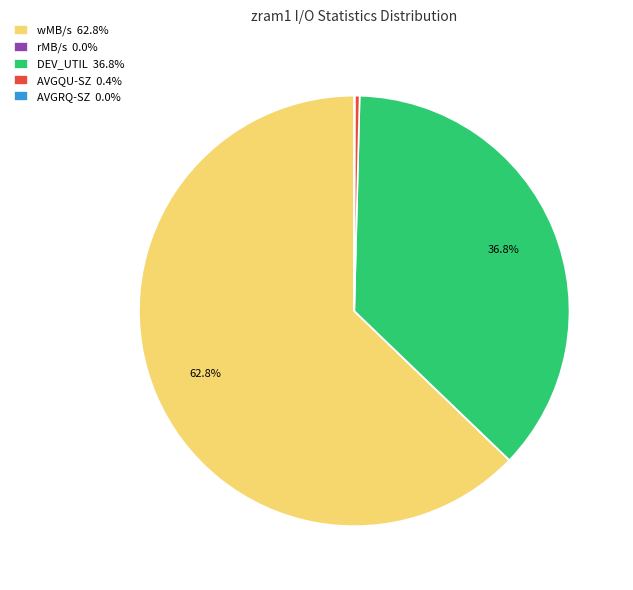

True or false: AVGQU-SZ accounts for 0% of the total.

True